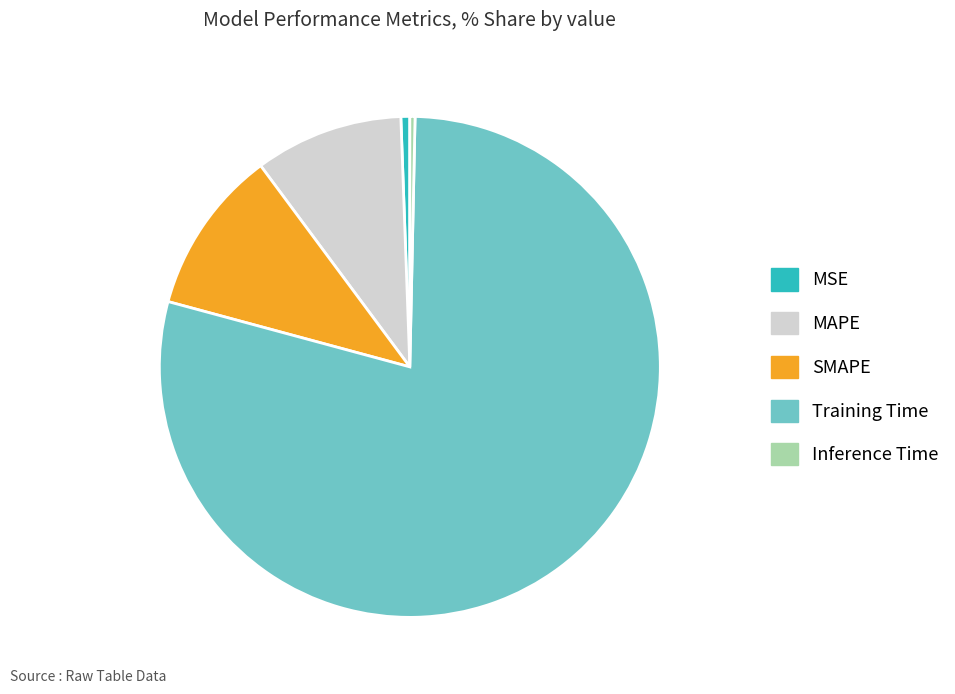

Which category accounts for the majority?

Training Time